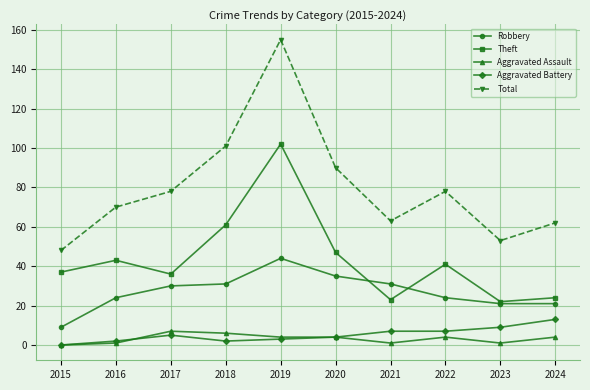

True or false: Aggravated Battery and Total cross at least once.

False